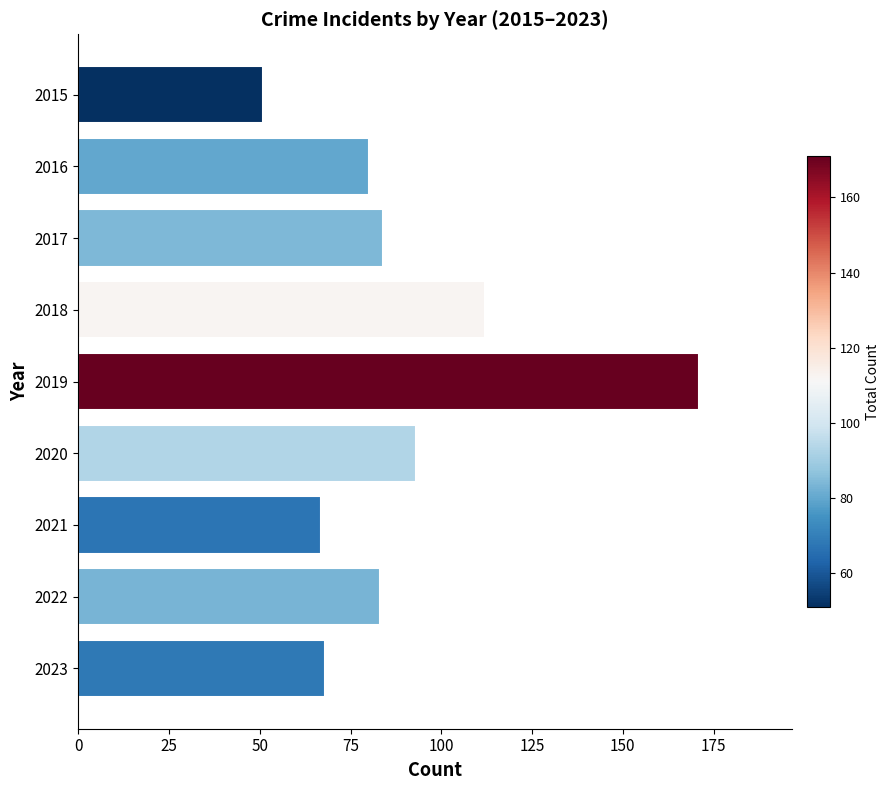

What is the approximate value at 2016?

80